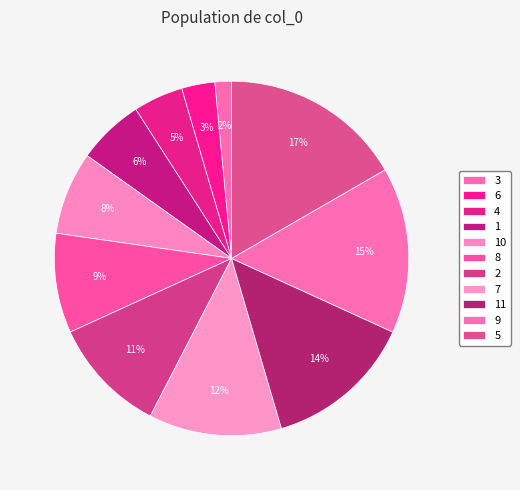

To the nearest percent, what percentage of the pie is 10?

8%